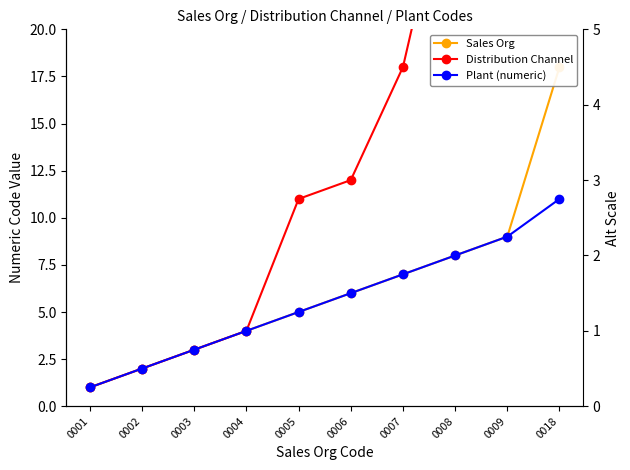

True or false: Sales Org has more than 0 points higher than both neighbors.

False